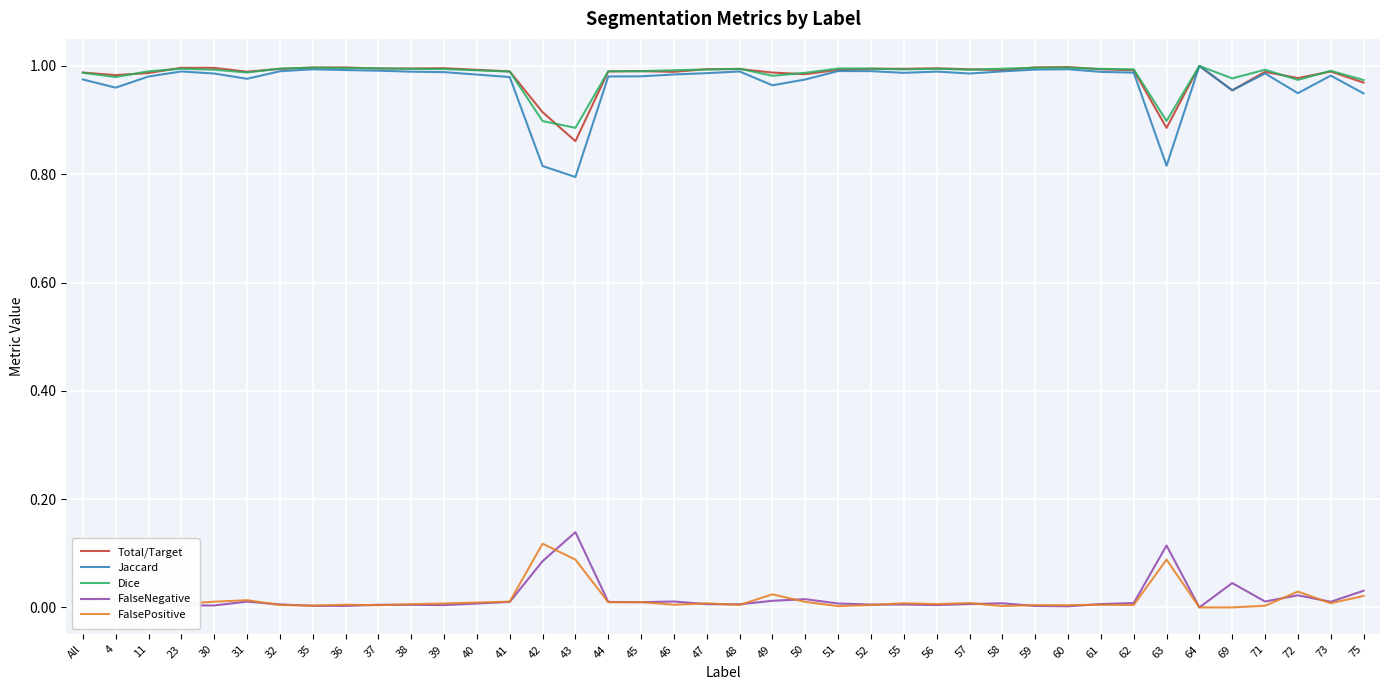

True or false: FalsePositive and Dice cross at least once.

False